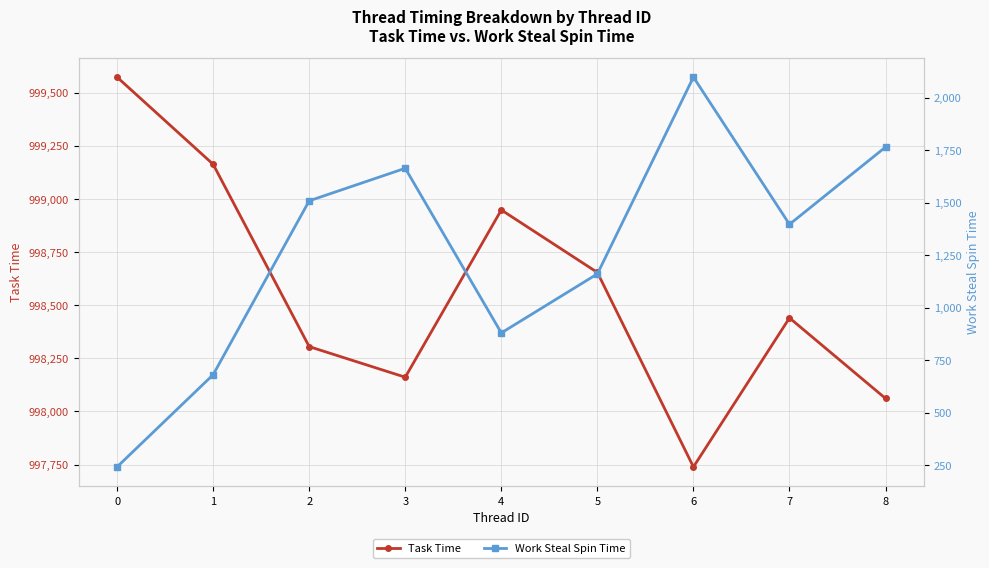

At how many categories does at least one series exceed 768117?

9